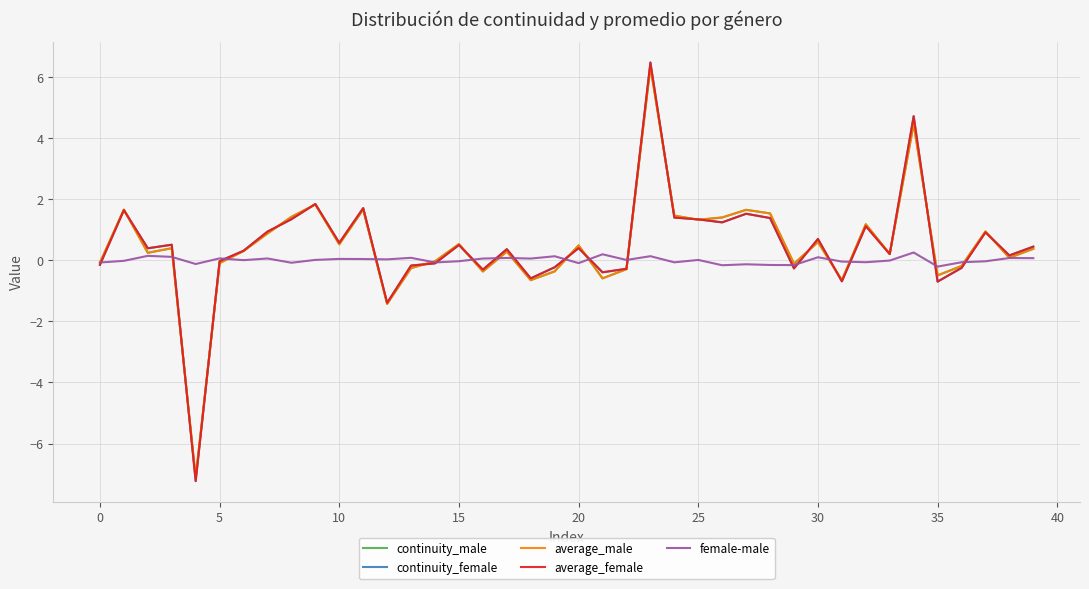

What is the maximum value shown in the chart?

6.5